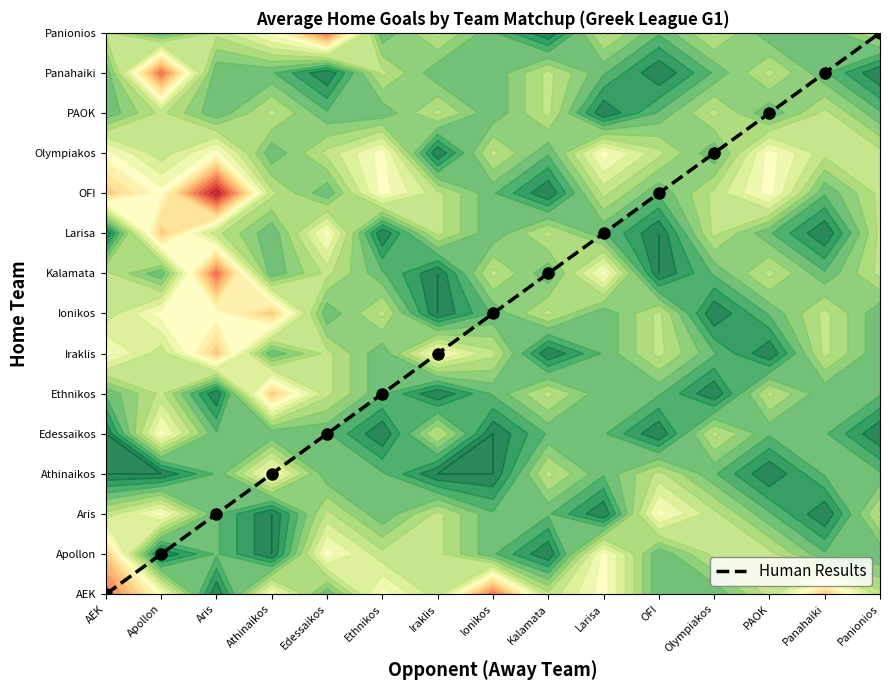

The chart shows a value of 2 at Apollon. True or false?

False